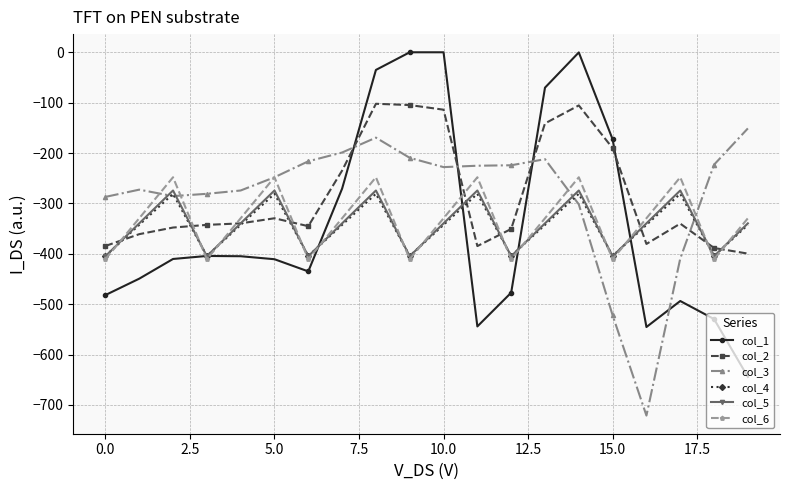

Which series has the largest range (max minus min)?

col_1